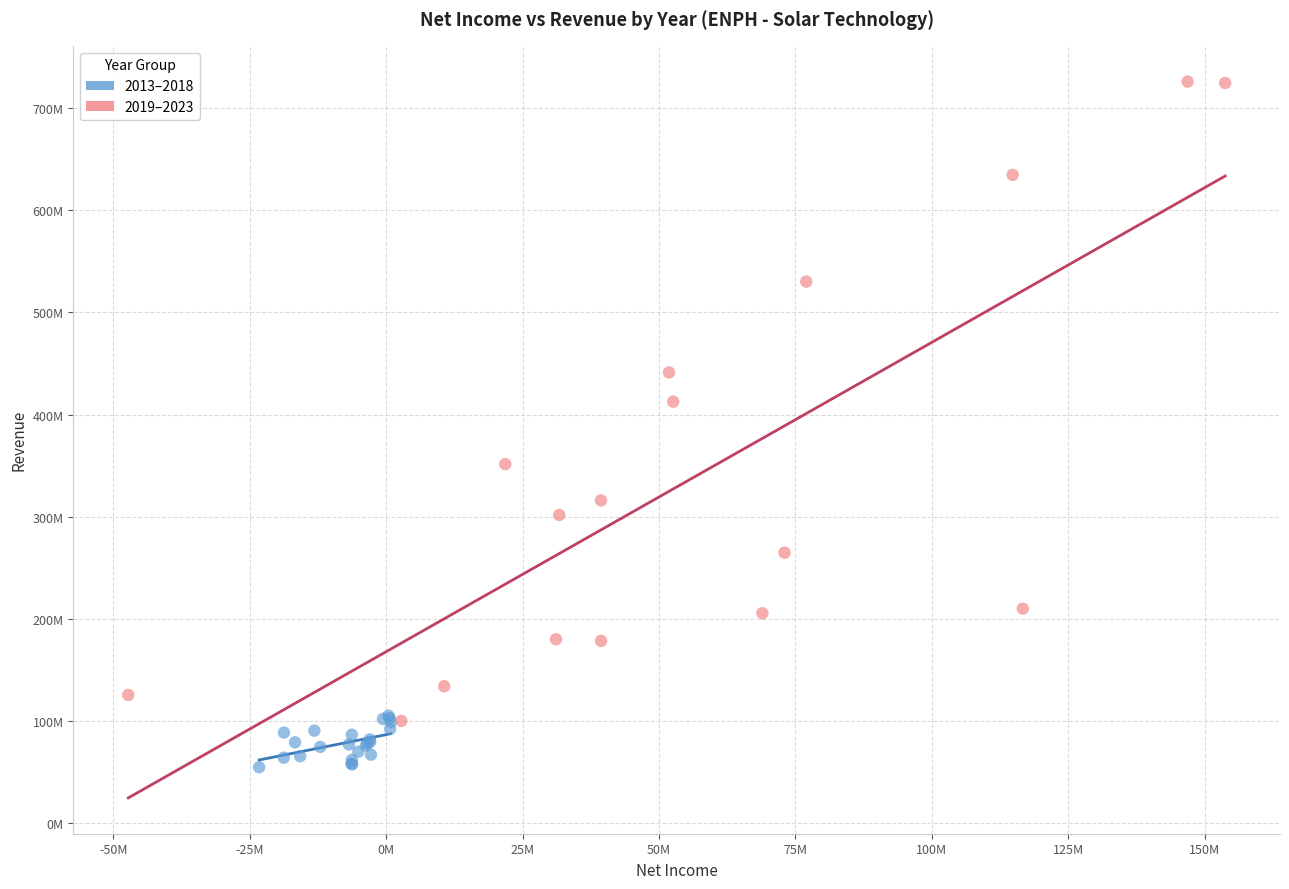

Which series reaches the maximum Y coordinate?

2019–2023